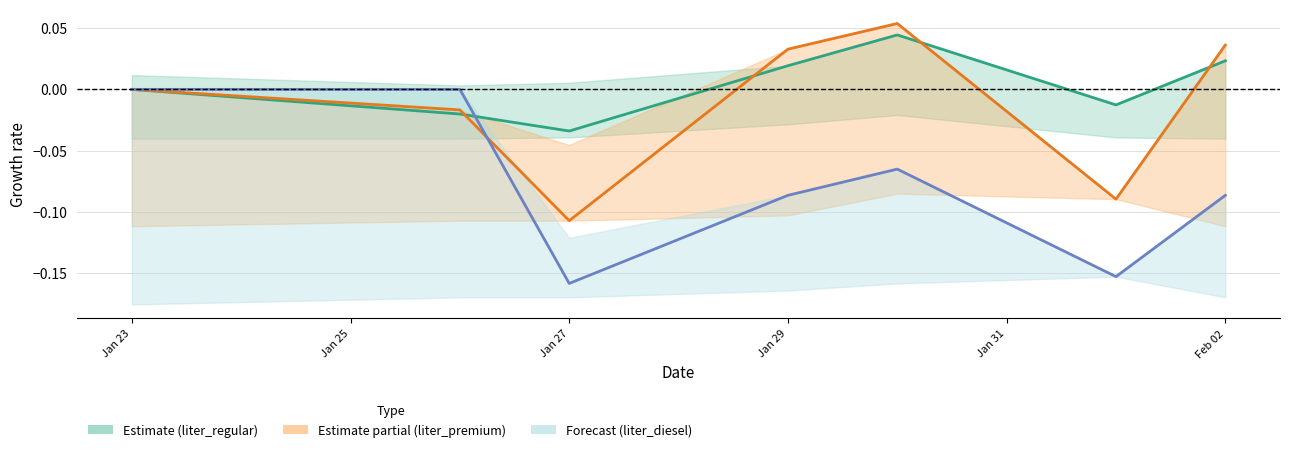

How many lines are shown in the chart?

3